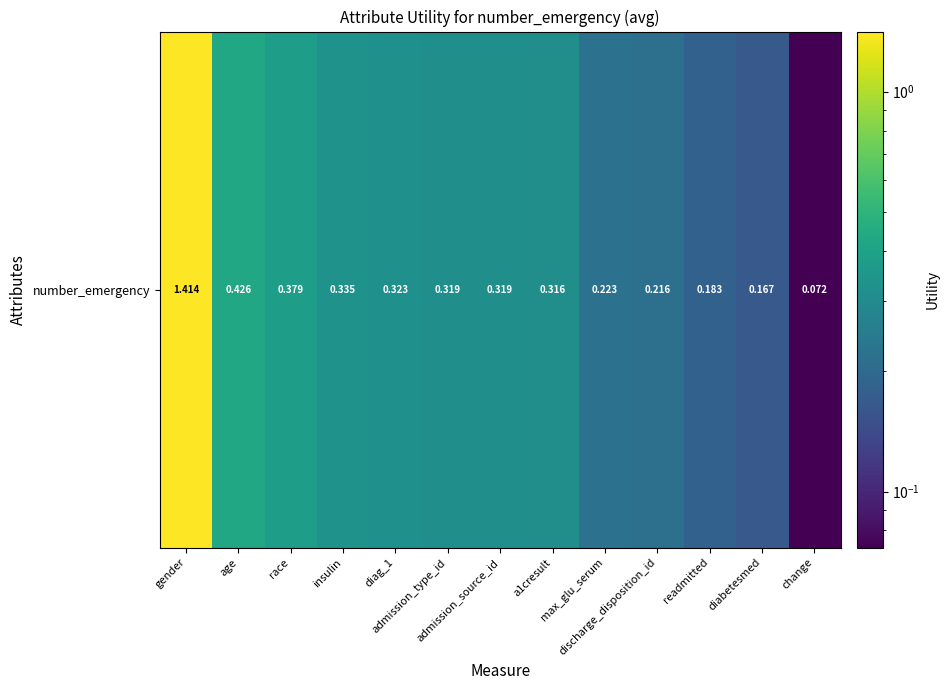

What is the sum of all values?

4.7